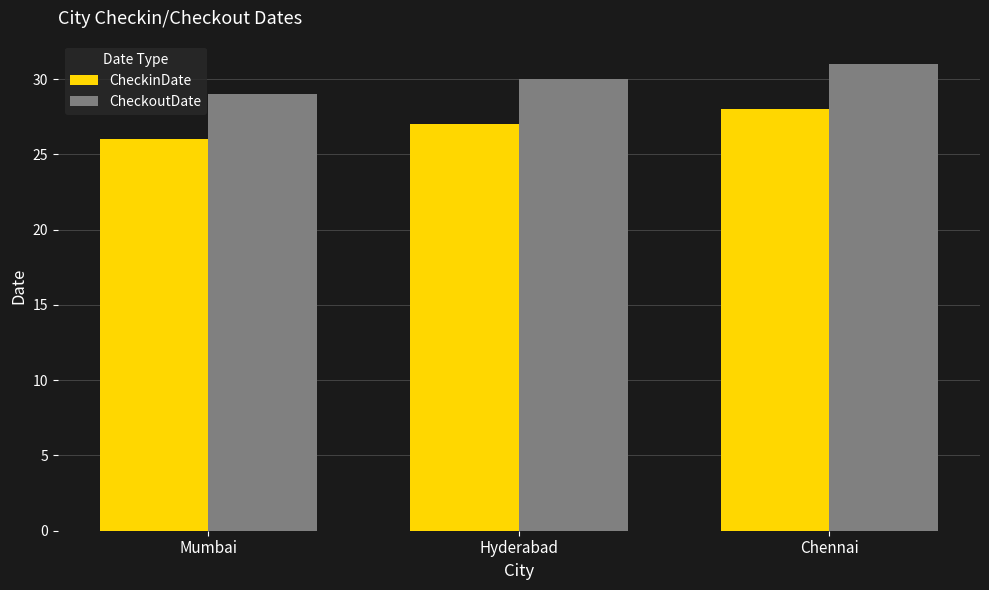

What is the spread (max minus min) of values at Mumbai?

3